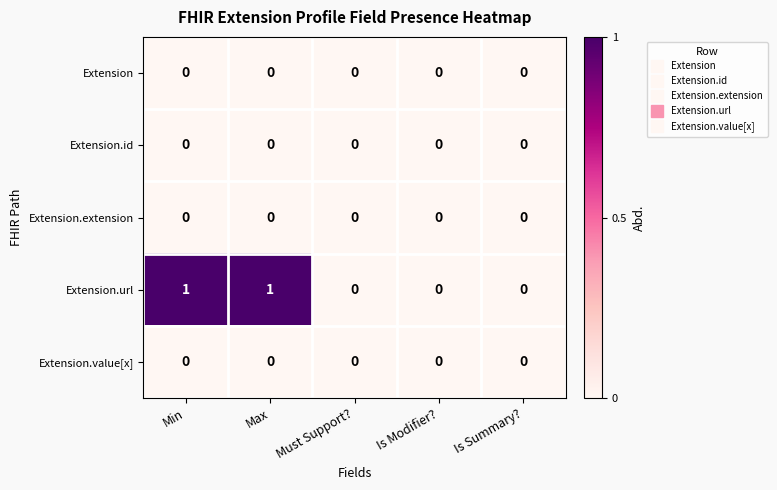

Which series has the largest total across all categories?

Extension.url